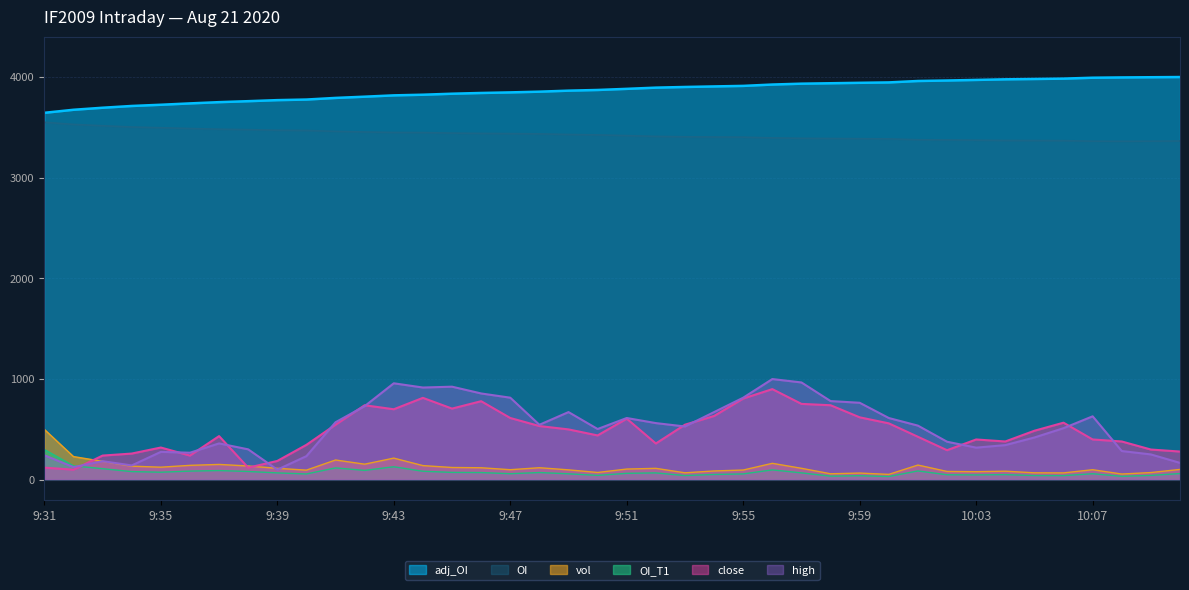

At which label does adj_OI reach its minimum?

9:31